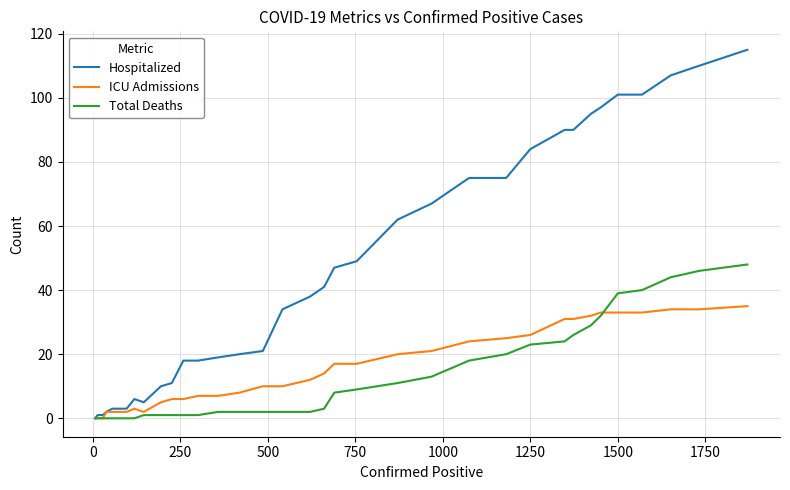

Which series has the largest range (max minus min)?

Hospitalized